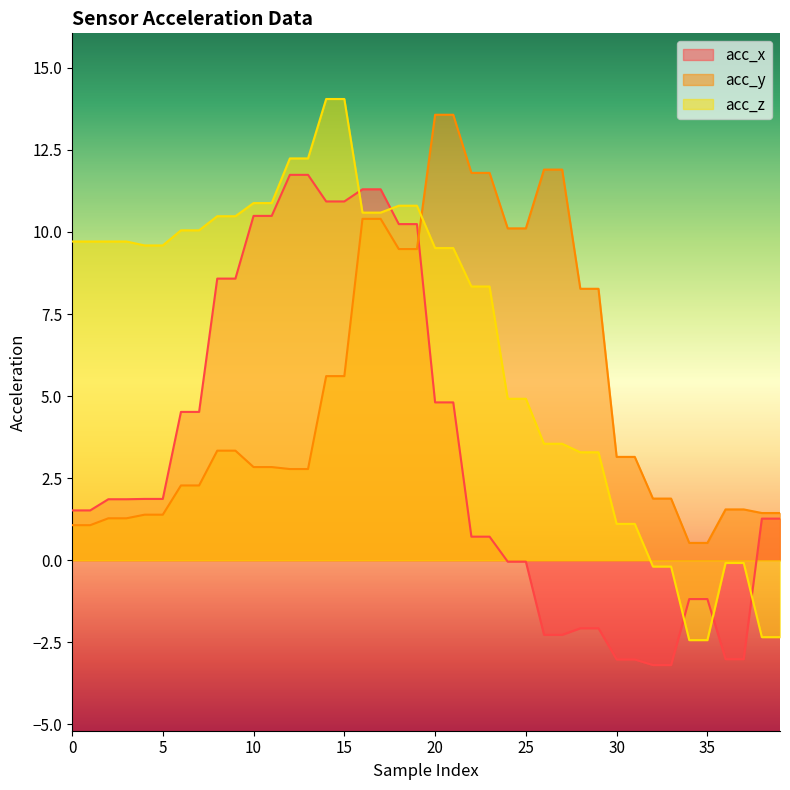

What is the difference between the highest and lowest values at 19?

1.3